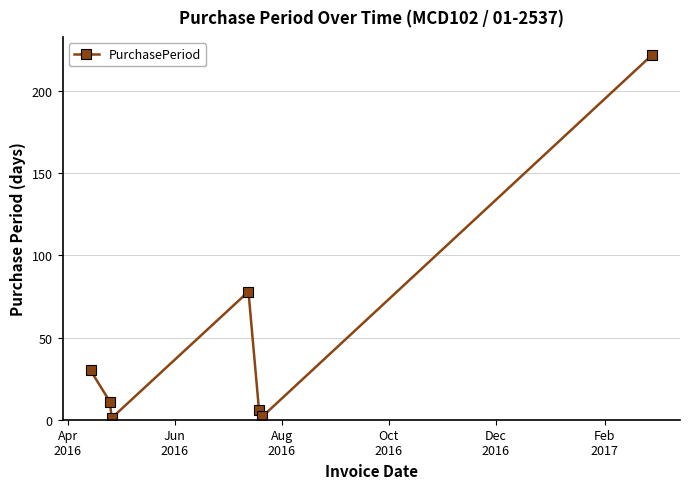

What is the value of the 7th point from the left?

222